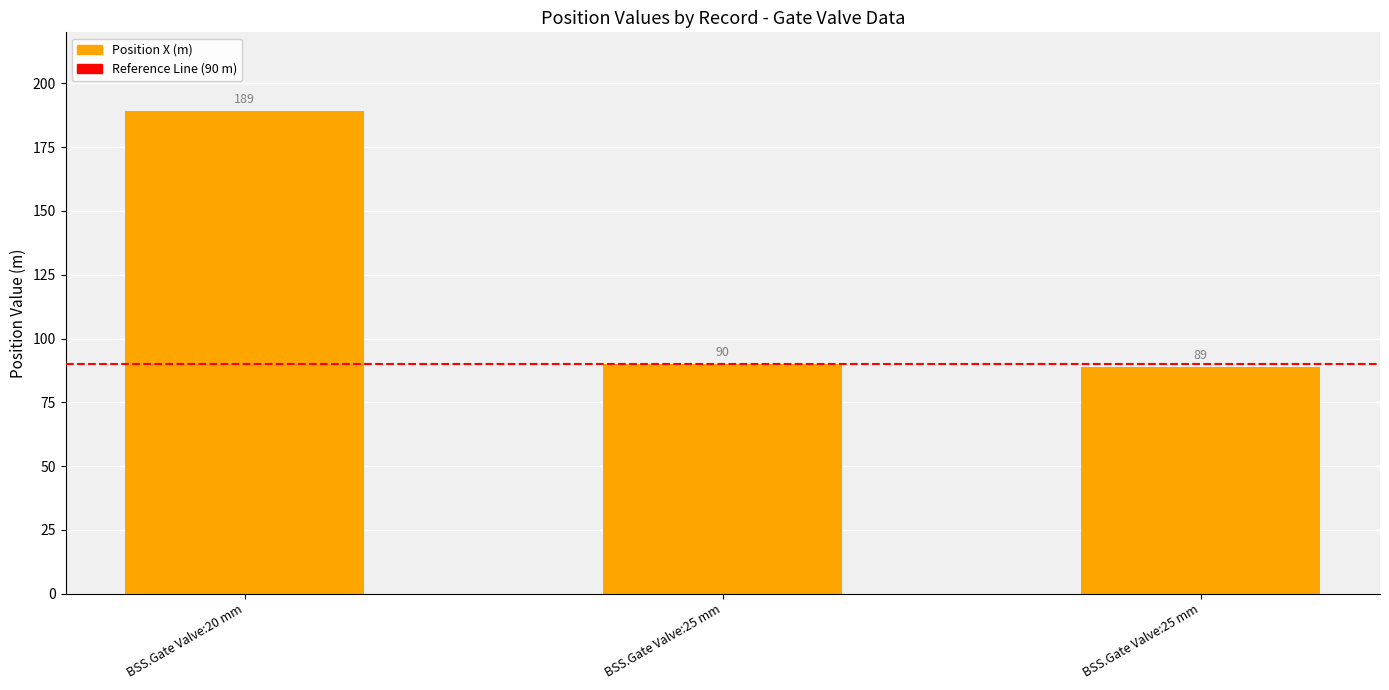

Rank the categories by value from highest to lowest.

BSS.Gate Valve:20 mm, BSS.Gate Valve:25 mm, BSS.Gate Valve:25 mm